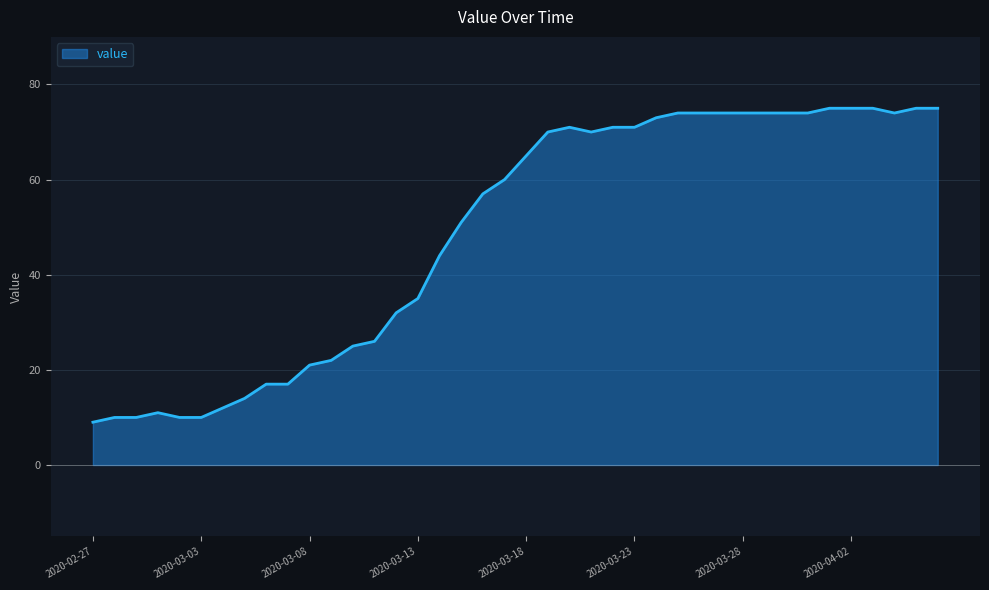

What is the difference between the maximum and minimum values?

66